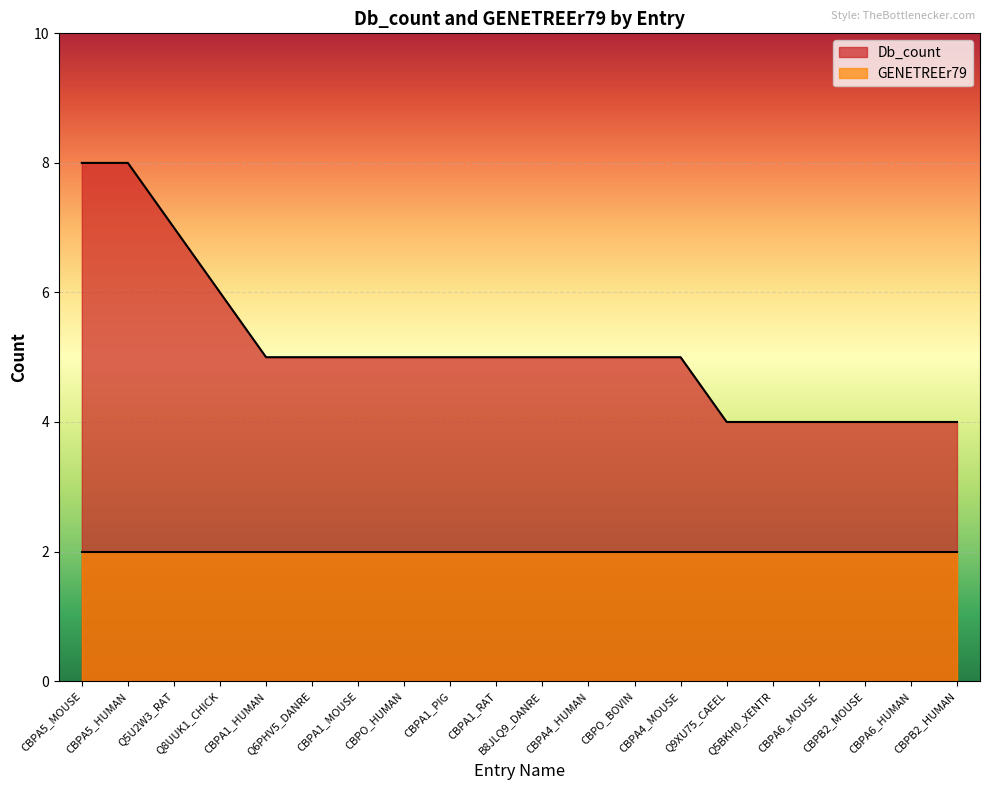

Count the number of data series in this chart.

2